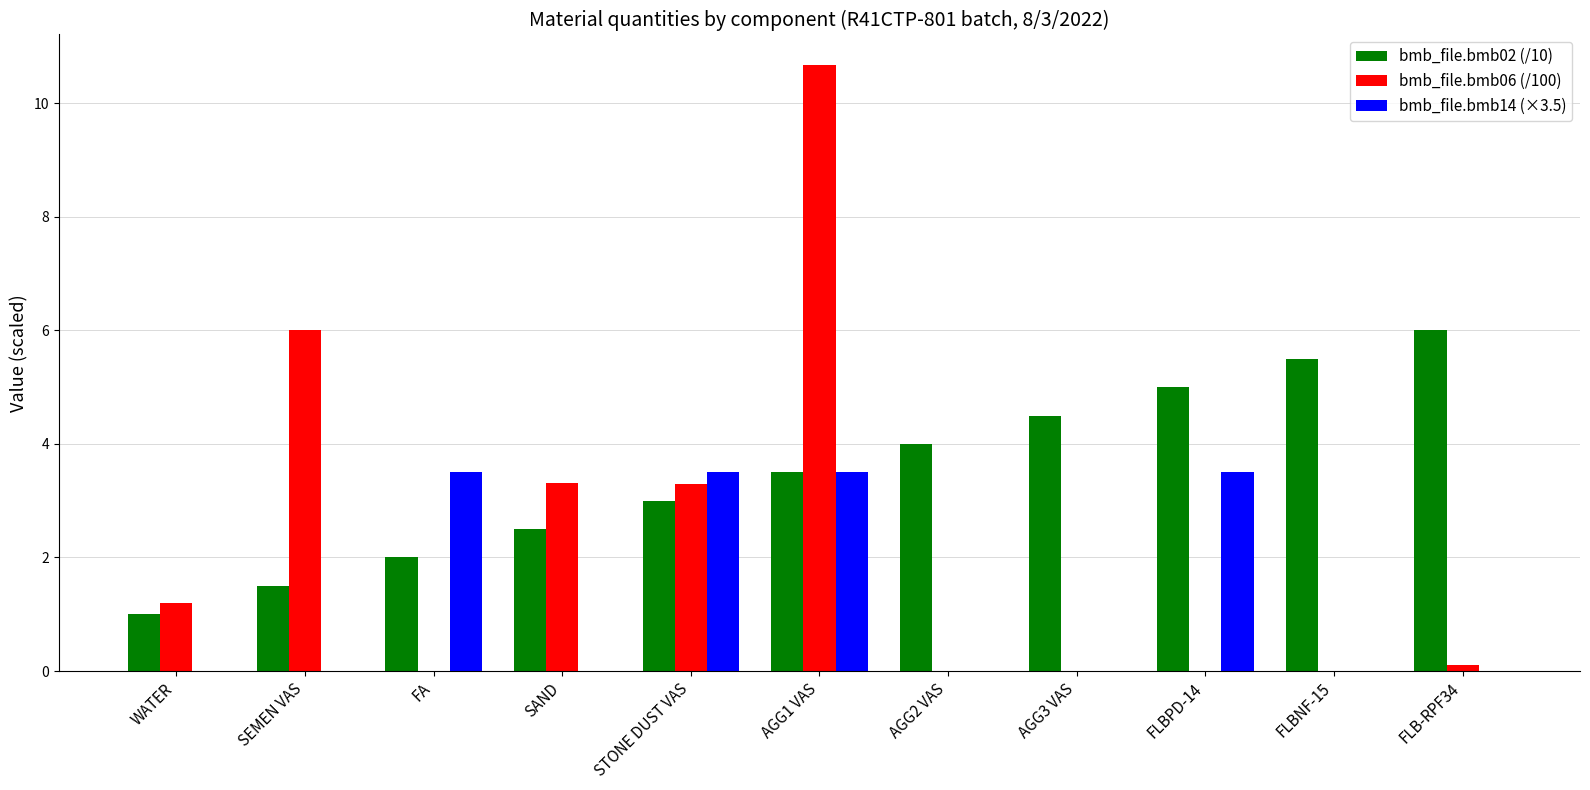

What is the maximum value shown in the chart?

10.7